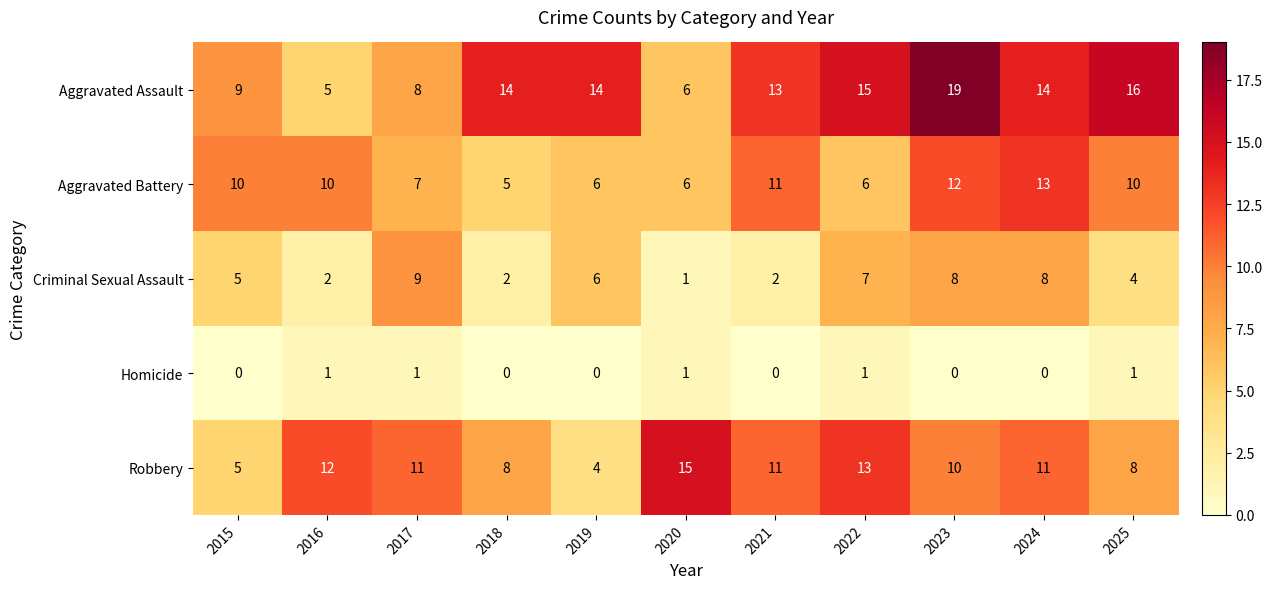

List the series in order of their peak value, highest first.

Aggravated Assault, Robbery, Aggravated Battery, Criminal Sexual Assault, Homicide